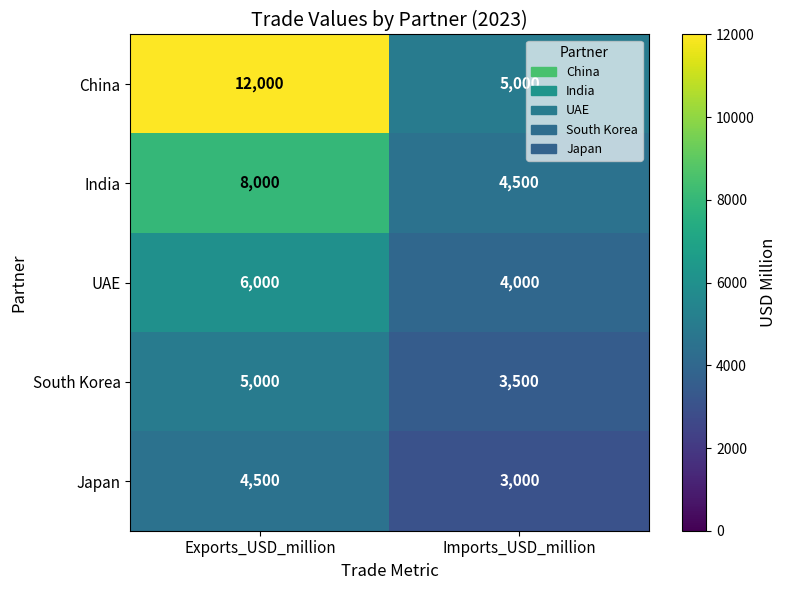

What is the difference between the Japan values at Imports_USD_million and Exports_USD_million?

1500